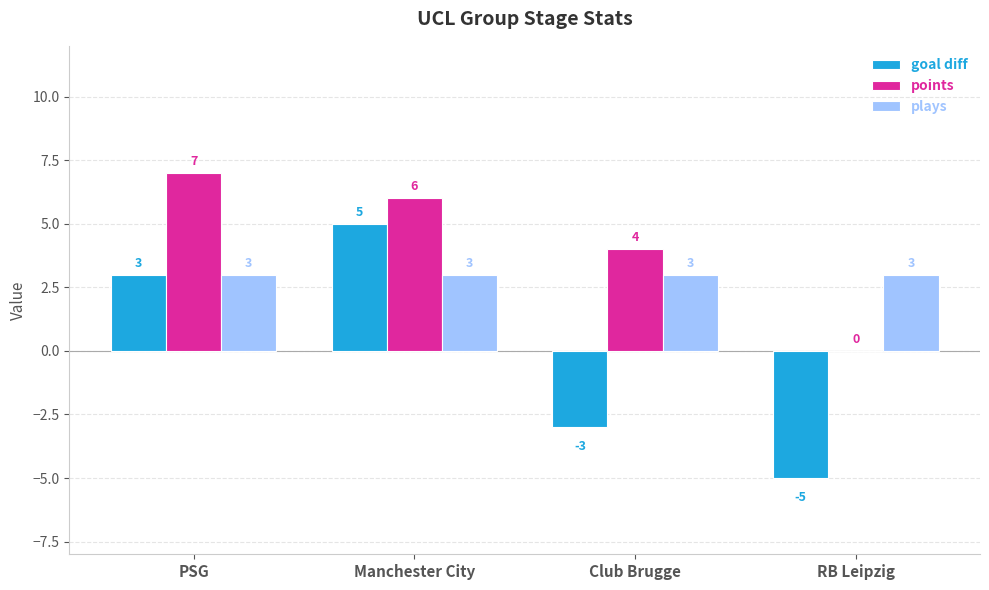

How many series are shown in this chart?

3